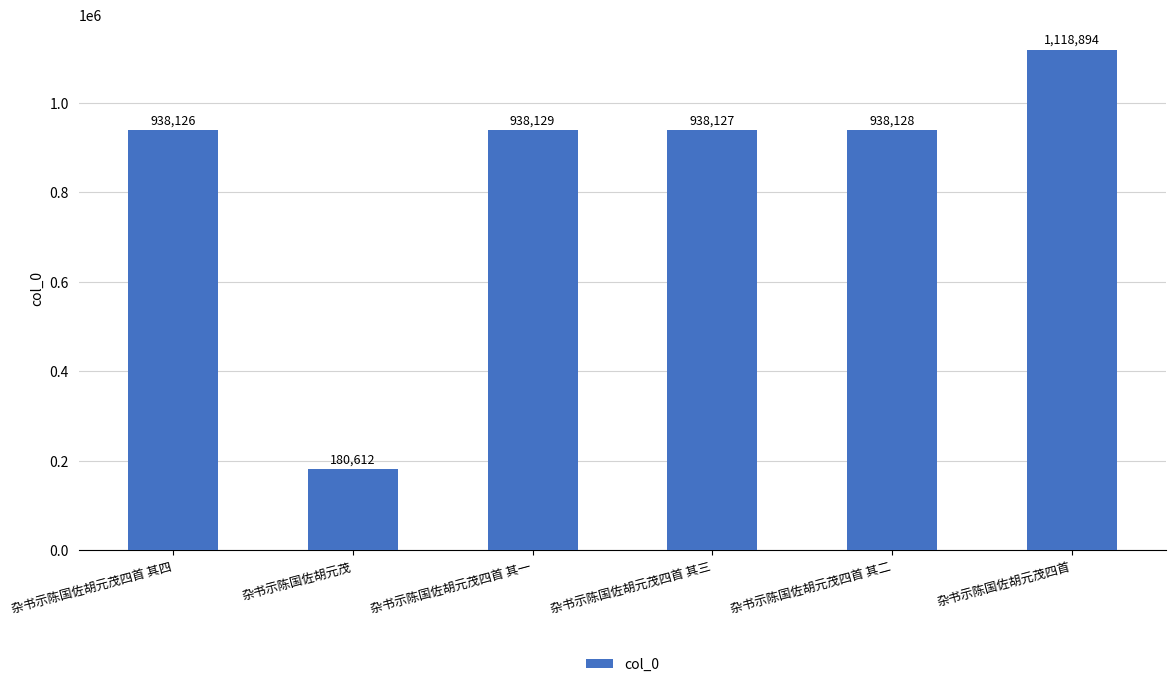

Count the number of categories in the chart.

6